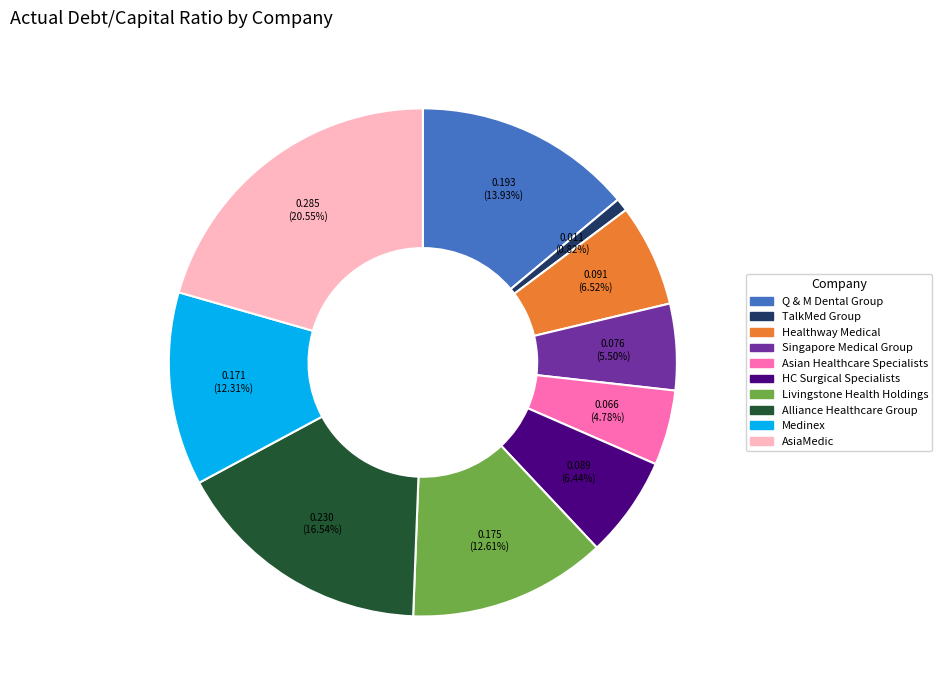

Is there any slice that represents more than half of the pie?

No